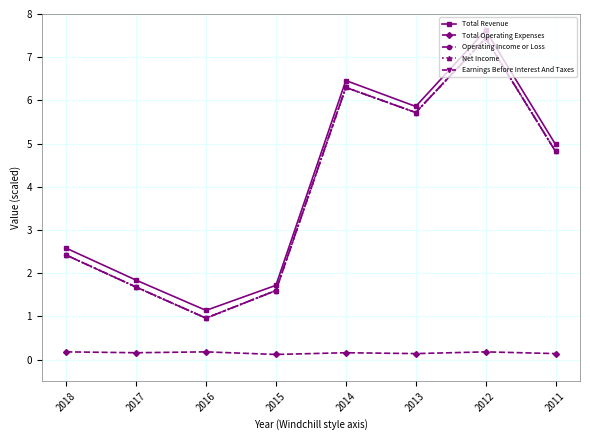

Reading left to right, what are all the values shown in this chart?

Total Revenue: 2018=2.6	2017=1.8	2016=1.1	2015=1.7	2014=6.5	2013=5.9	2012=7.6	2011=5.0
Total Operating Expenses: 2018=0.2	2017=0.2	2016=0.2	2015=0.1	2014=0.2	2013=0.1	2012=0.2	2011=0.1
Operating Income or Loss: 2018=2.4	2017=1.7	2016=1.0	2015=1.6	2014=6.3	2013=5.7	2012=7.4	2011=4.8
Net Income: 2018=2.4	2017=1.7	2016=1.0	2015=1.6	2014=6.3	2013=5.7	2012=7.4	2011=4.8
Earnings Before Interest And Taxes: 2018=2.4	2017=1.7	2016=1.0	2015=1.6	2014=6.3	2013=5.7	2012=7.4	2011=4.8